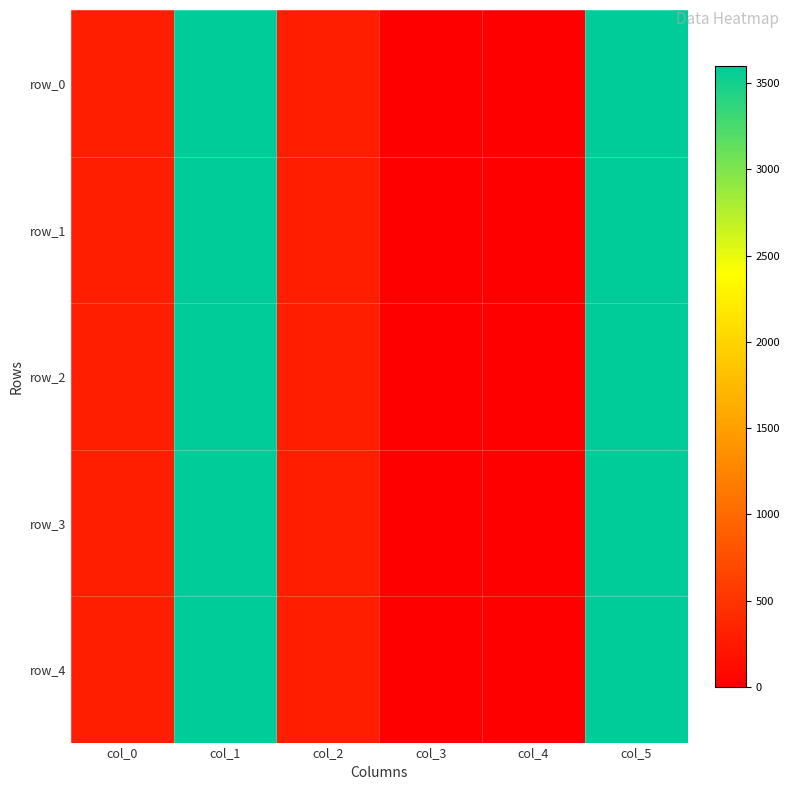

Reading left to right, list all the values displayed in this chart.

row_0: 291.0	3600.0	291.0	0.0	0.0	3600.3
row_1: 291.0	3600.0	291.0	0.0	0.0	3600.3
row_2: 291.0	3600.0	291.0	0.0	0.0	3600.3
row_3: 291.0	3600.0	291.0	0.0	0.0	3600.3
row_4: 291.0	3600.0	291.0	0.0	0.0	3600.3